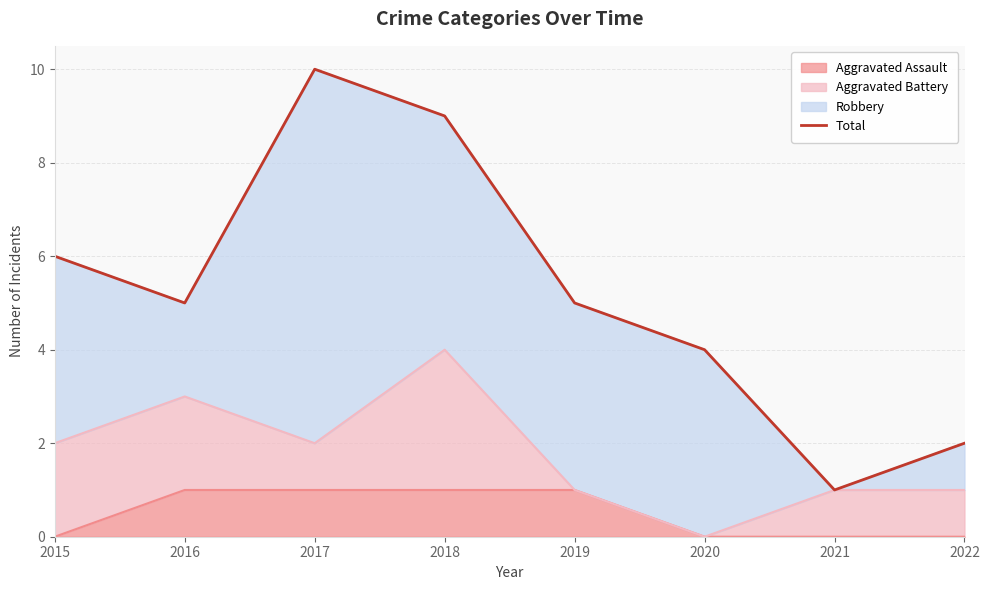

List the labels in order of value, largest first.

2017, 2018, 2015, 2016, 2019, 2020, 2022, 2021